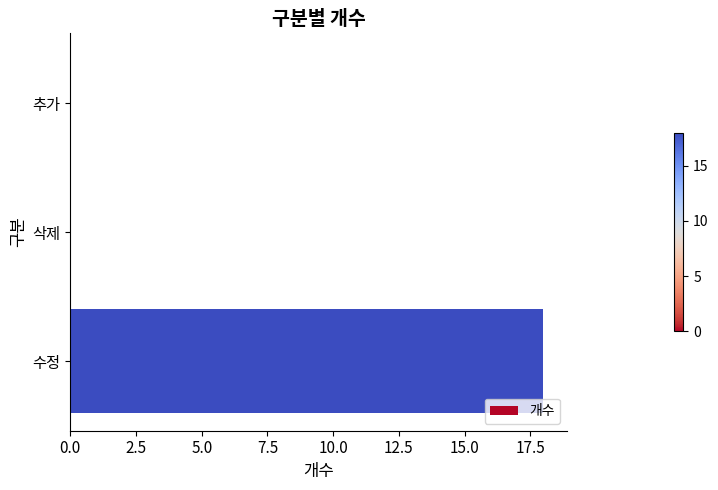

Which has a higher value, 추가 or 수정?

수정